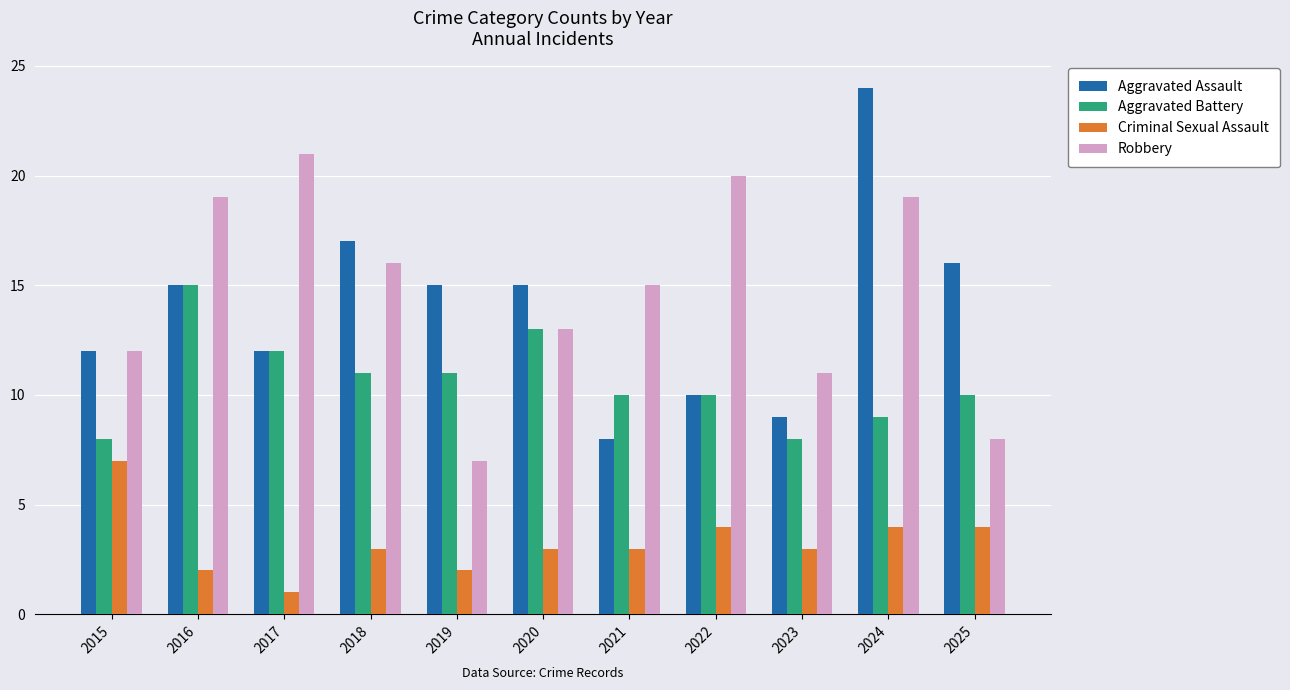

Rank the series by their maximum value, from highest to lowest.

Aggravated Assault, Robbery, Aggravated Battery, Criminal Sexual Assault